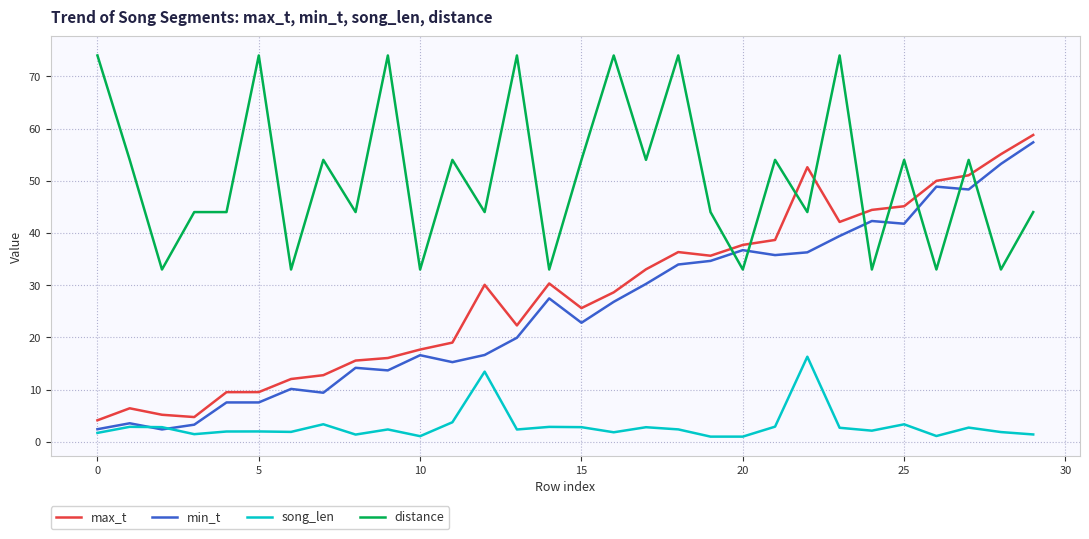

True or false: song_len and distance cross at least once.

False